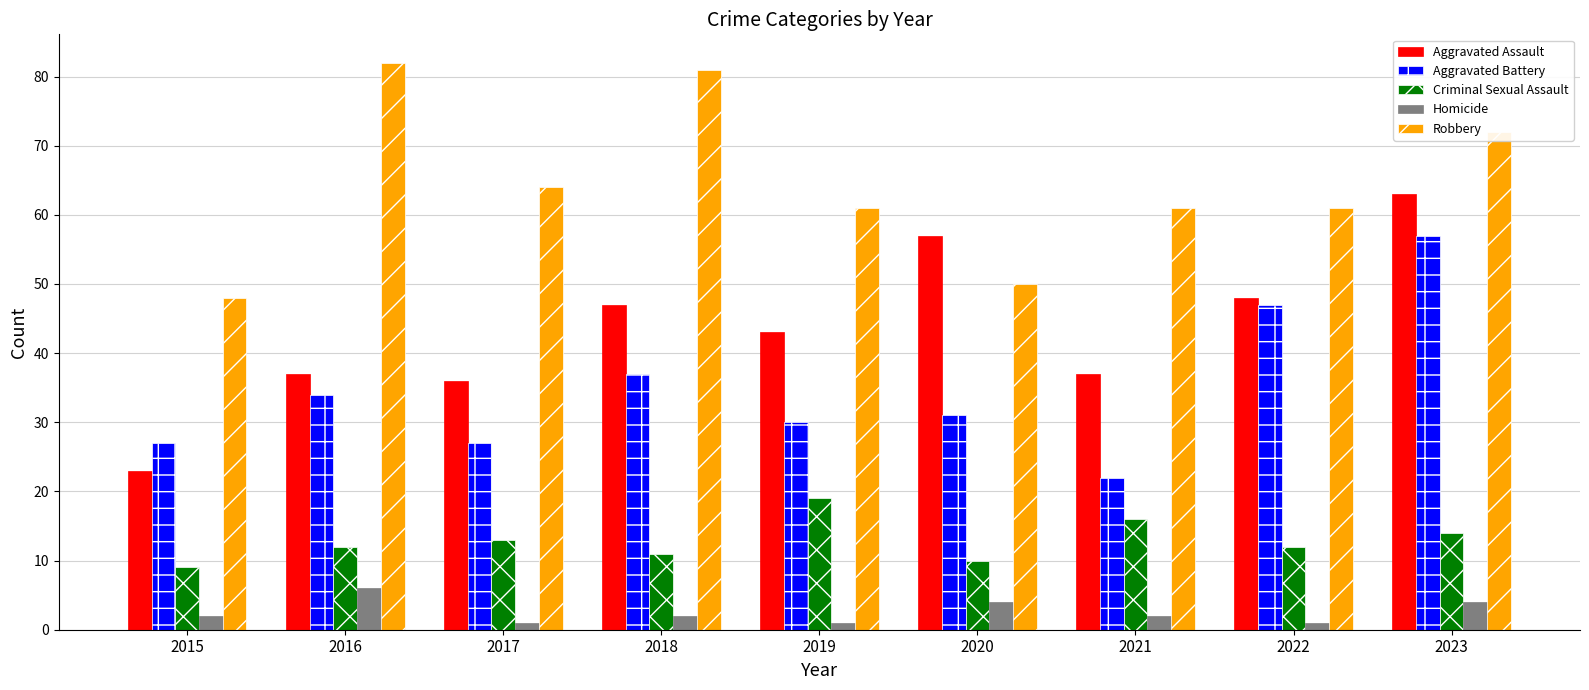

What is the spread (max minus min) of values at 2019?

60